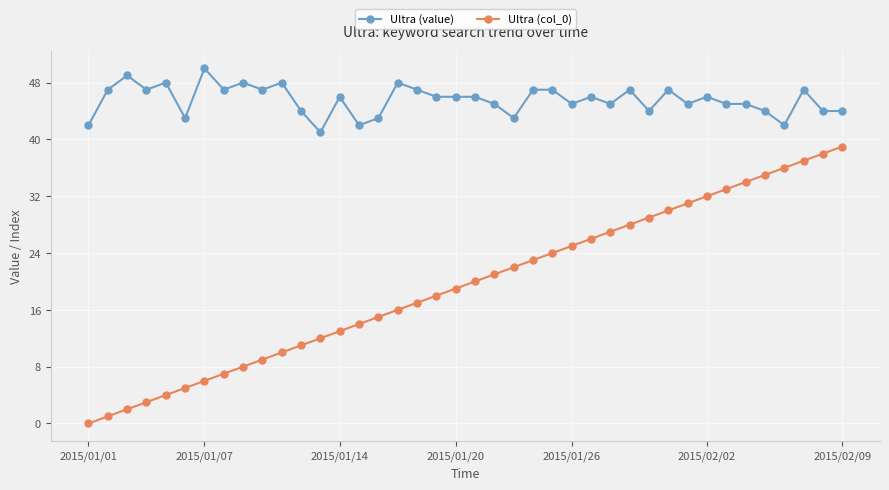

List the series in order of their peak value, lowest first.

Ultra (col_0), Ultra (value)